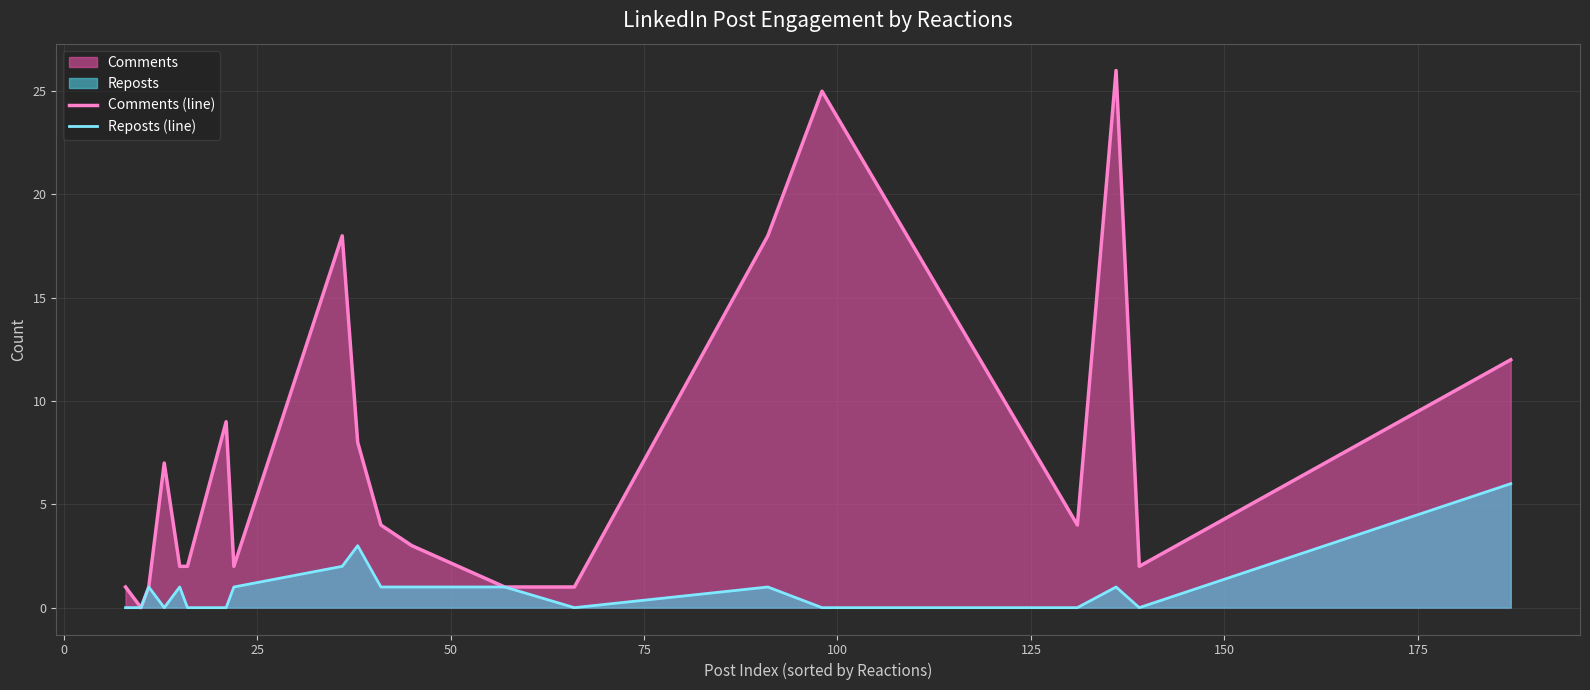

What is the maximum value for Comments (line)?

26